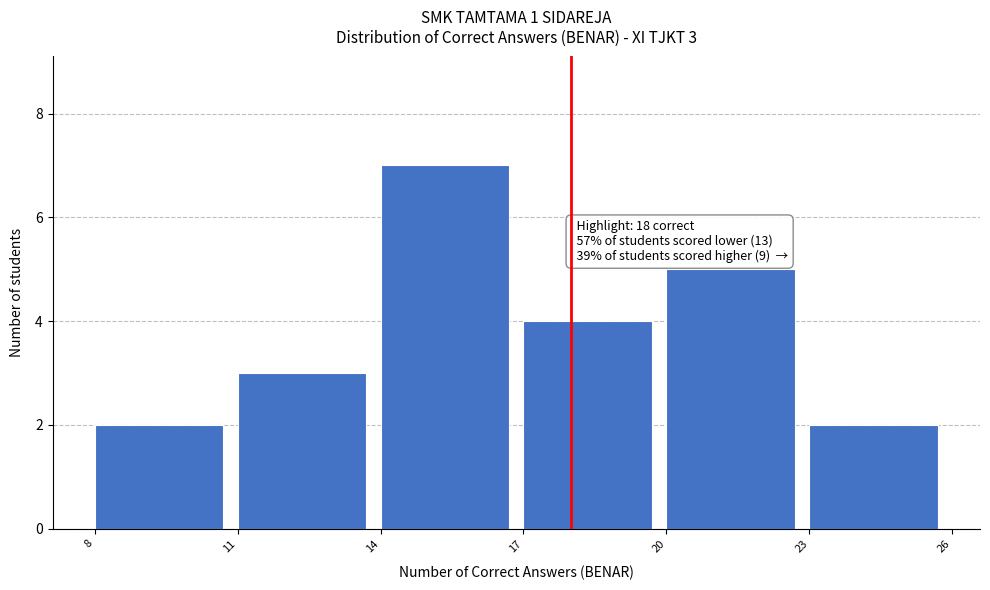

Over which range of the x-axis is the bar tallest?

14 to 17